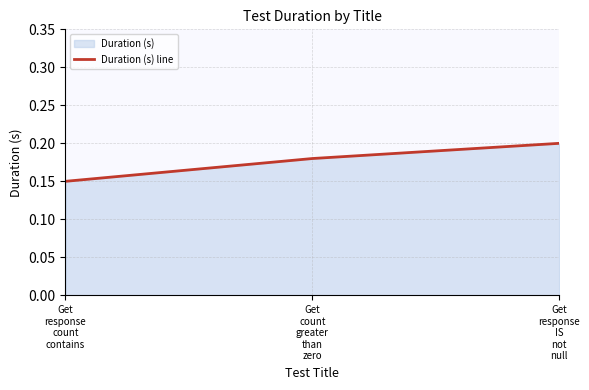

List the labels in order of value, largest first.

Get
response
IS
not
null, Get
count
greater
than
zero, Get
response
count
contains